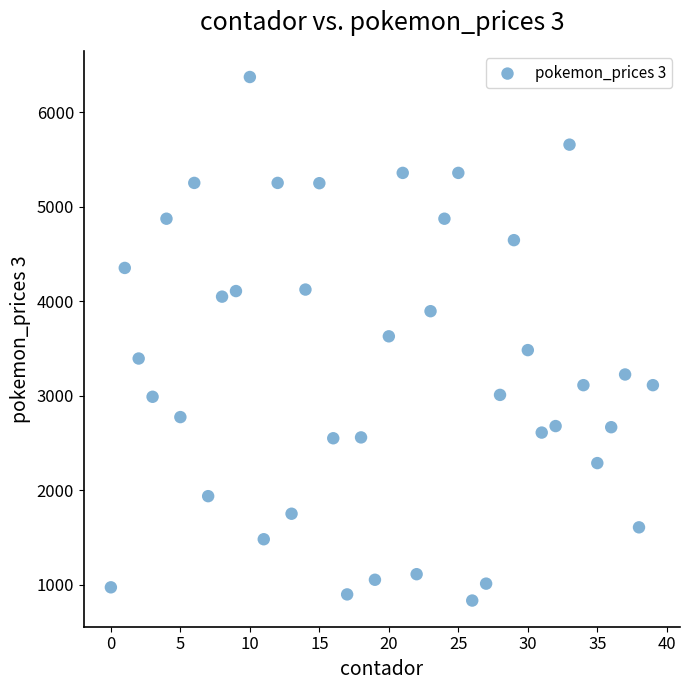

What is the range of Y values (max minus min)?

5542